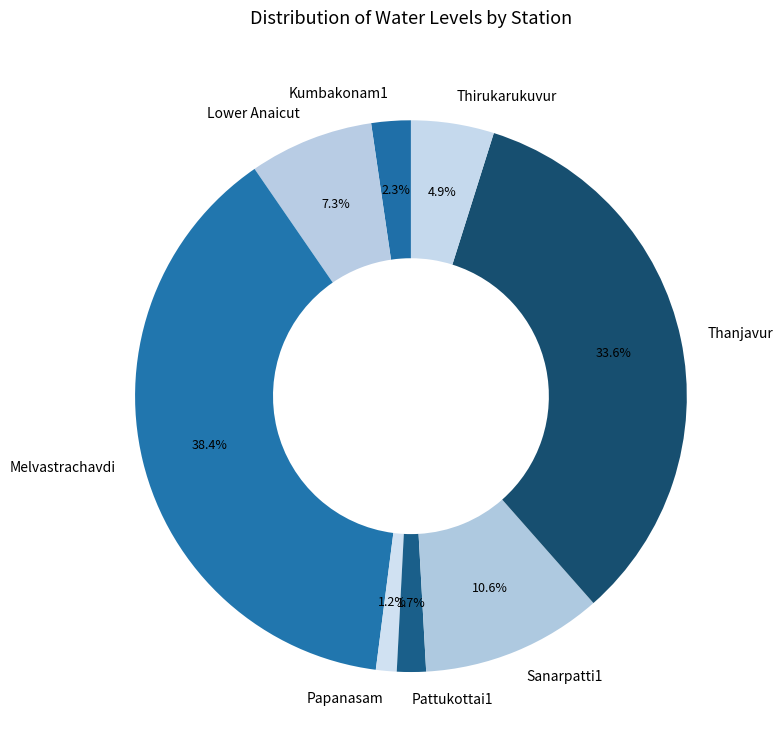

What portion of the pie excludes Lower Anaicut?

92.7%